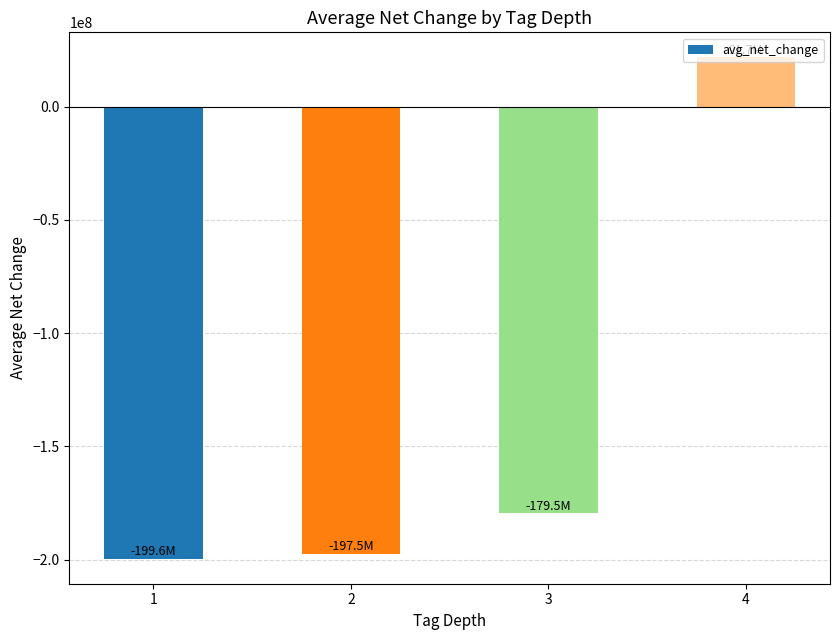

Between 2 and 1, which is larger?

2